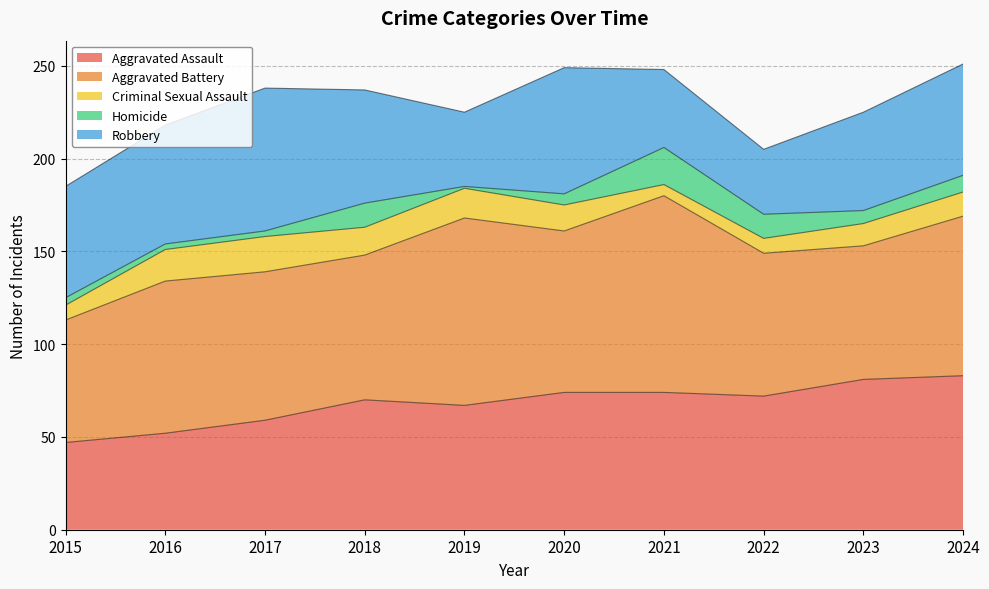

Where does the Criminal Sexual Assault series first go above 14?

2016